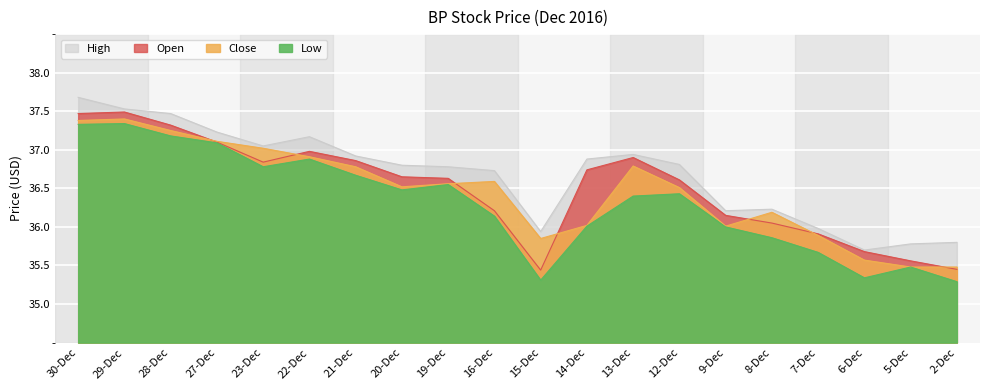

How many data points in Close are less than 36?

5